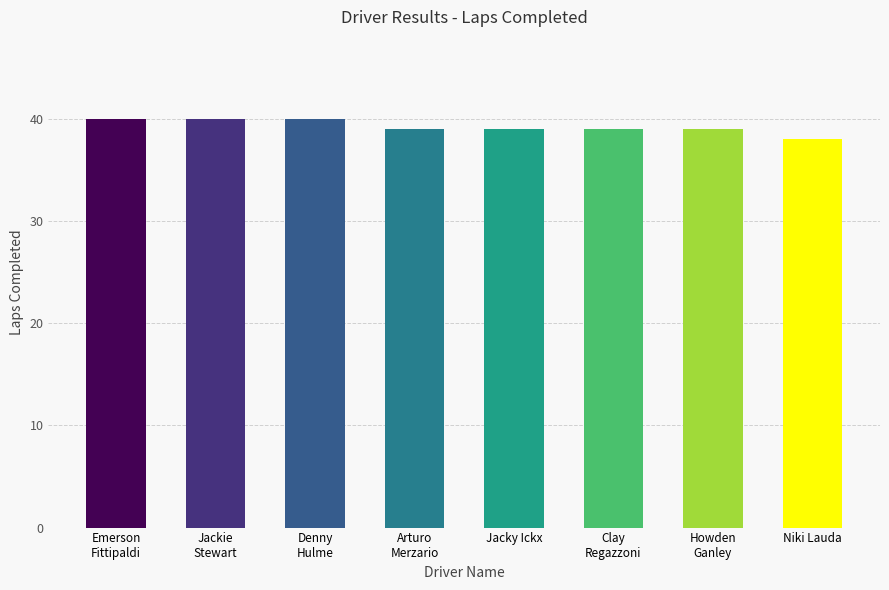

How many categories are shown in the chart?

8